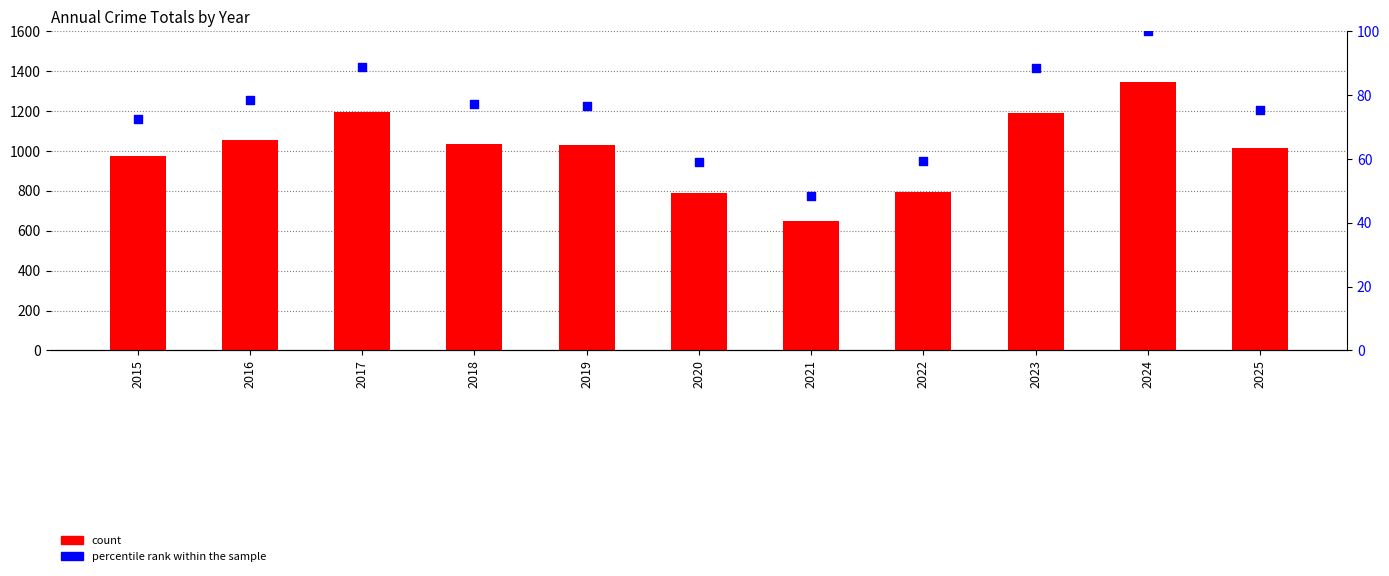

Which series contains the lowest Y value?

percentile rank within the sample